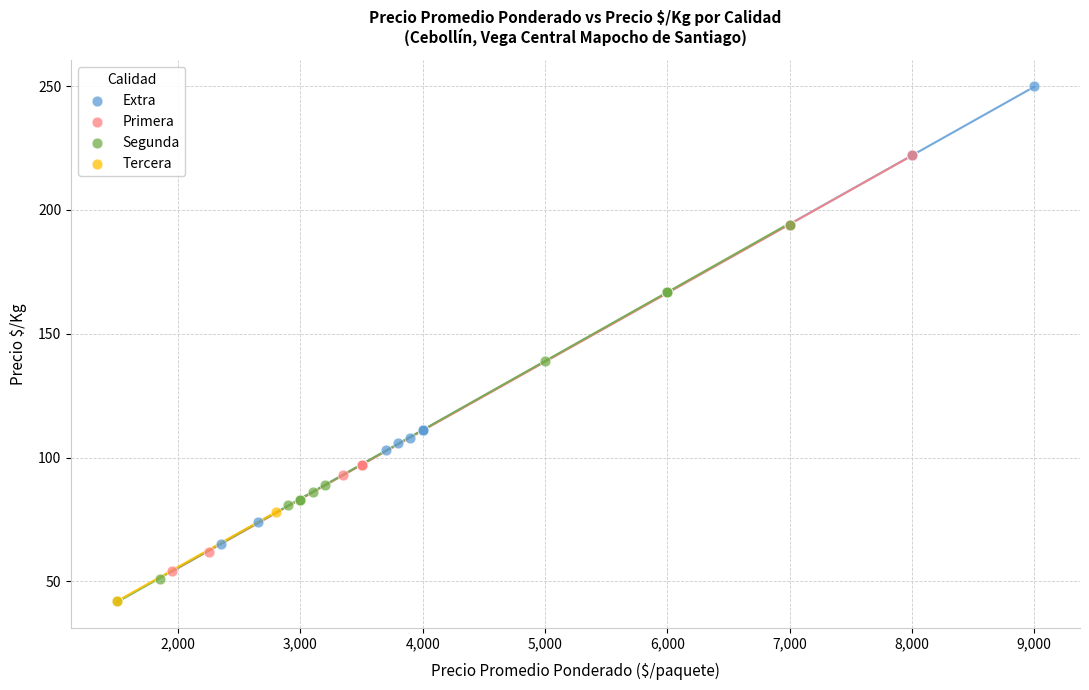

What are all the series names shown in the legend?

Extra, Primera, Segunda, Tercera